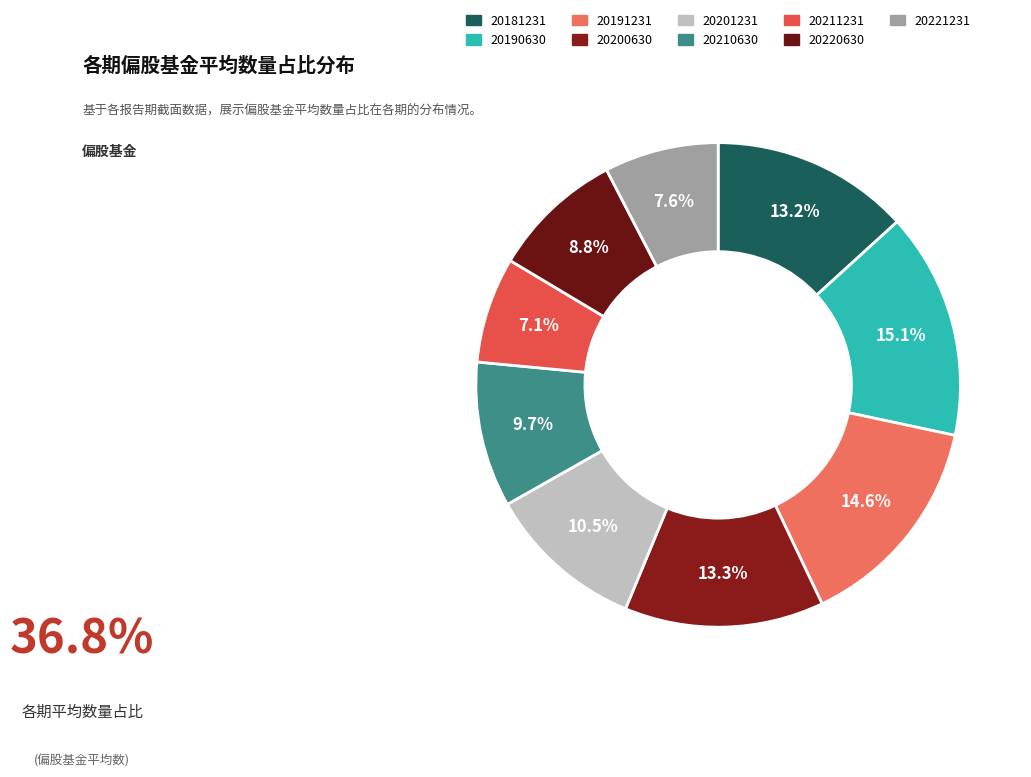

To the nearest percent, what is the difference between the largest and smallest slice percentages?

8%